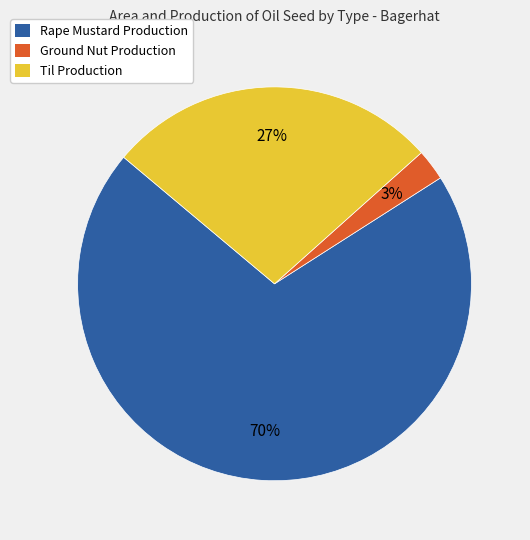

Which has a higher value, Til Production or Ground Nut Production?

Til Production